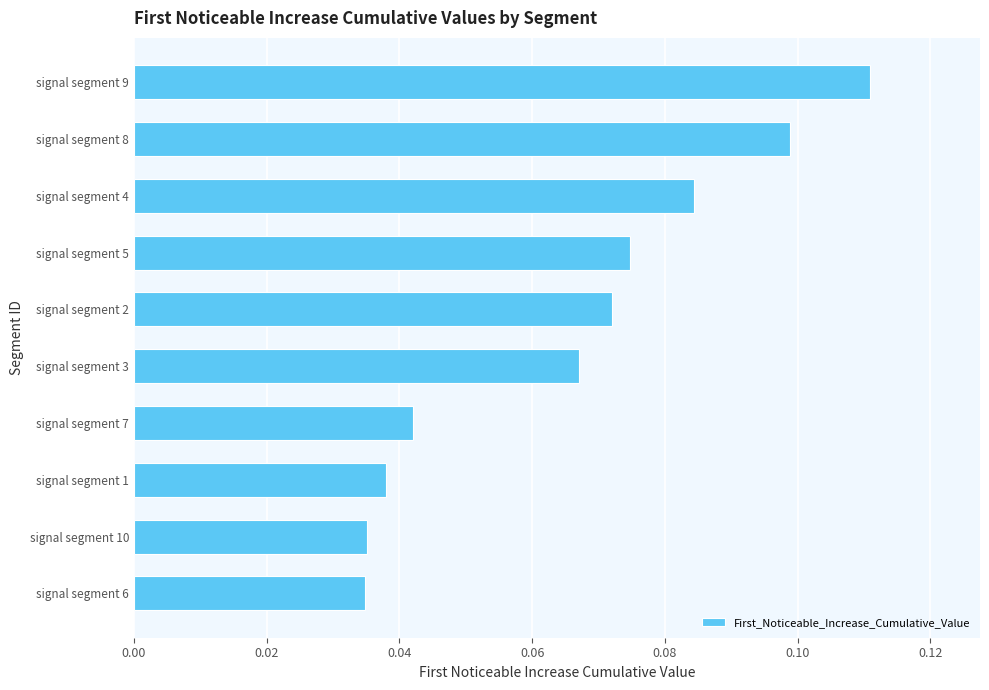

At which category does the chart reach its peak across all series?

signal segment 9